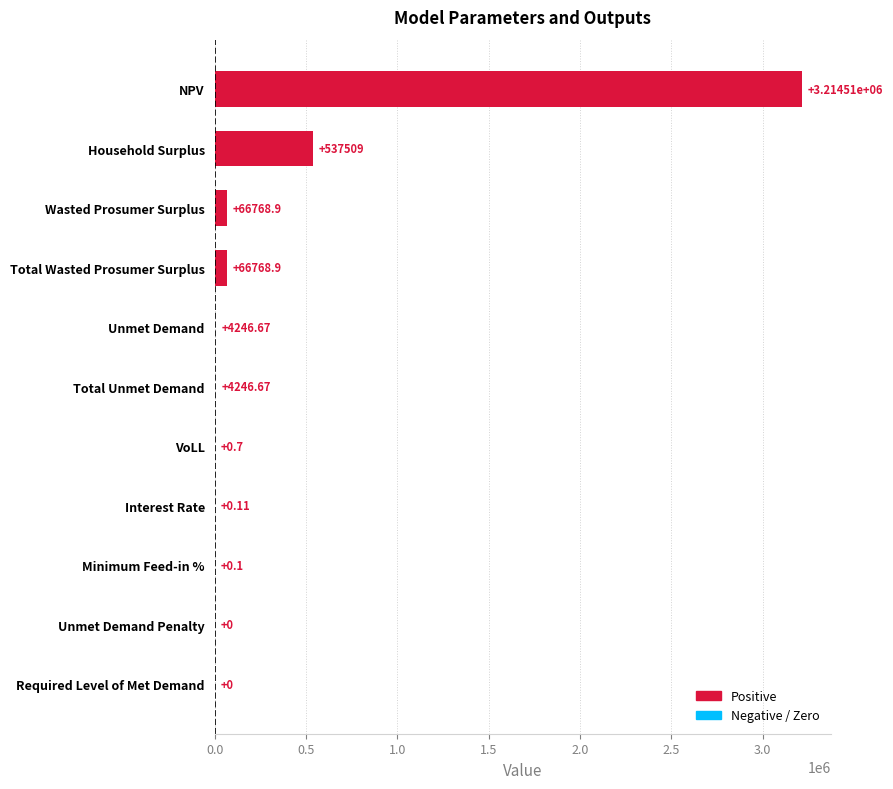

At which label is the value closest to 1607253?

Household Surplus